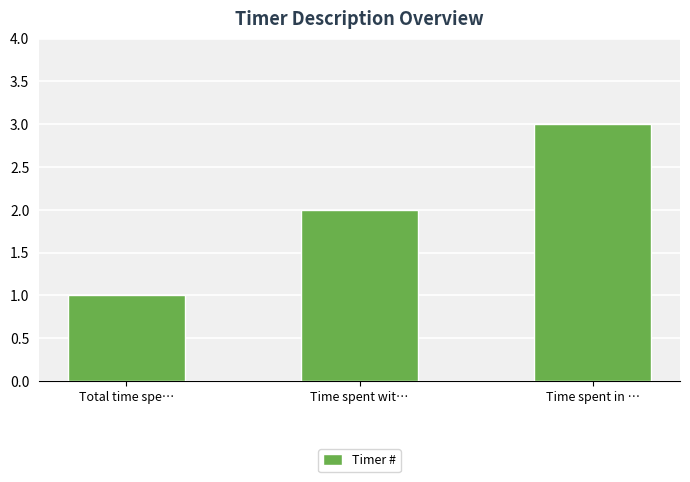

List the labels in order of value, largest first.

Time spent in …, Time spent wit…, Total time spe…